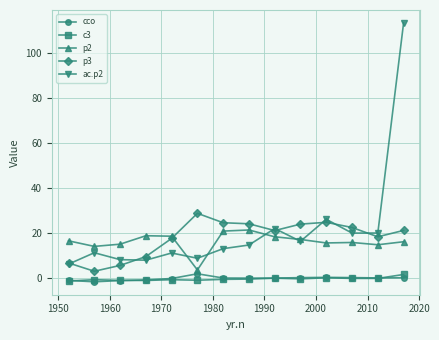

True or false: cco and ac.p2 cross at least once.

False